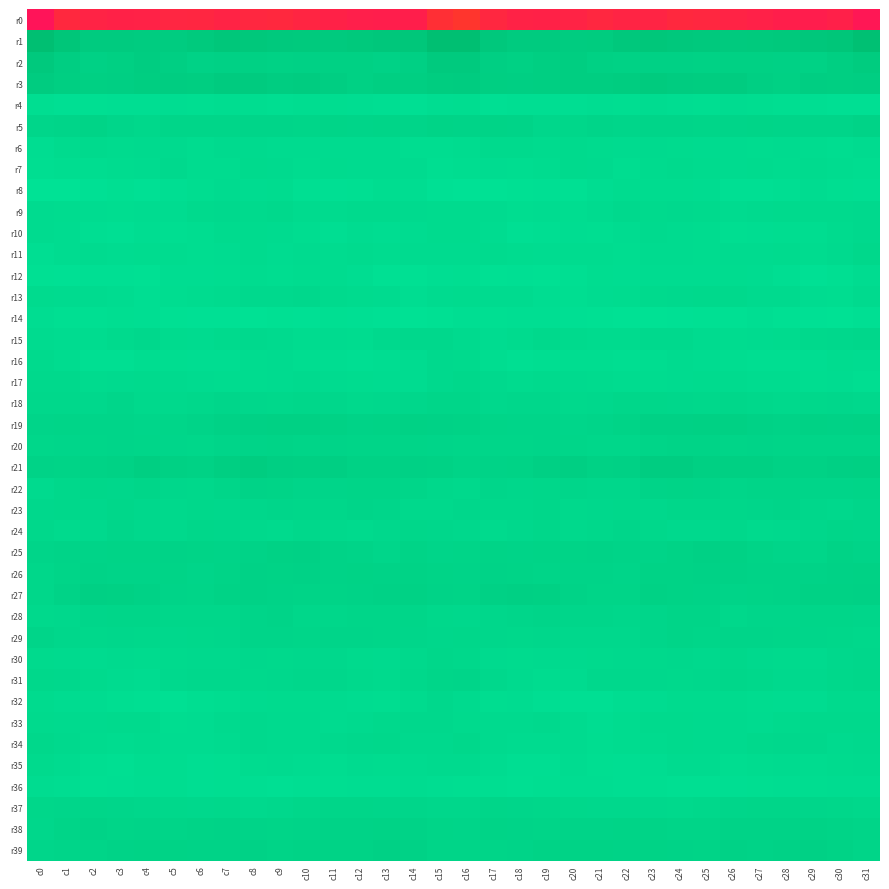

How many series are shown in this chart?

40